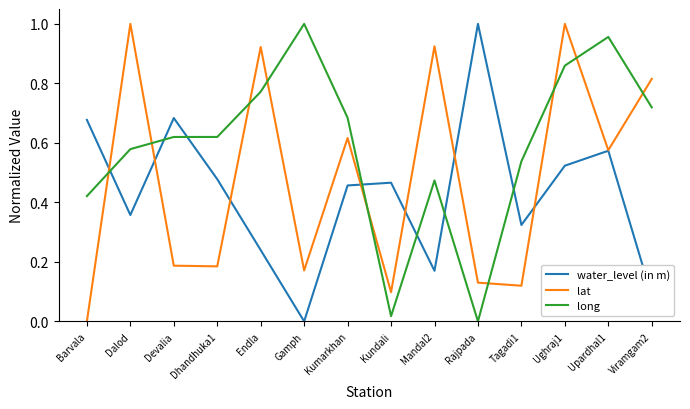

Where is the first local maximum for water_level (in m)?

Devalia